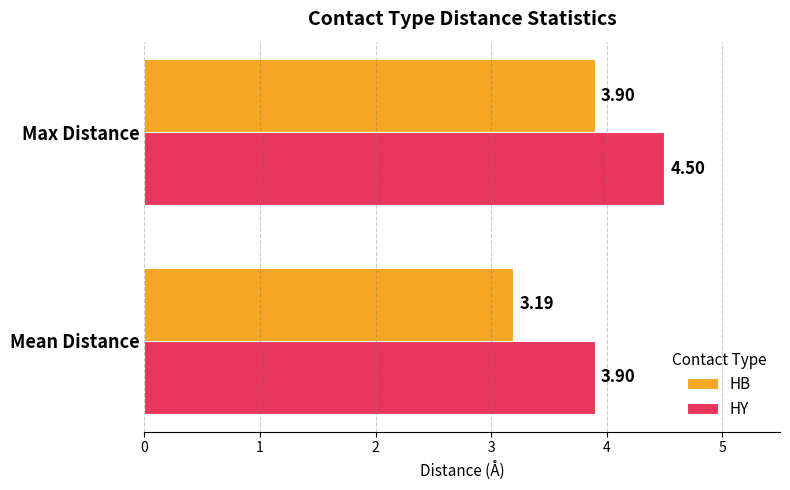

At which category does the chart reach its minimum across all series?

Mean Distance